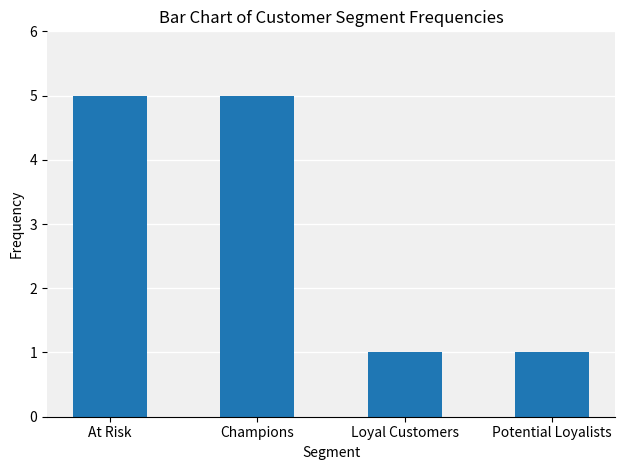

What position from the right is Champions?

3